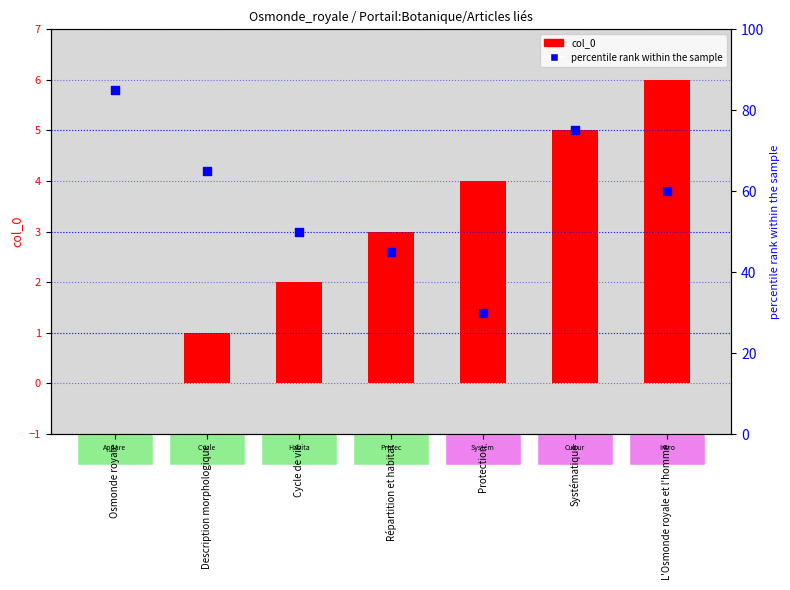

What is the total value across all series at Répartition et habitat?

48